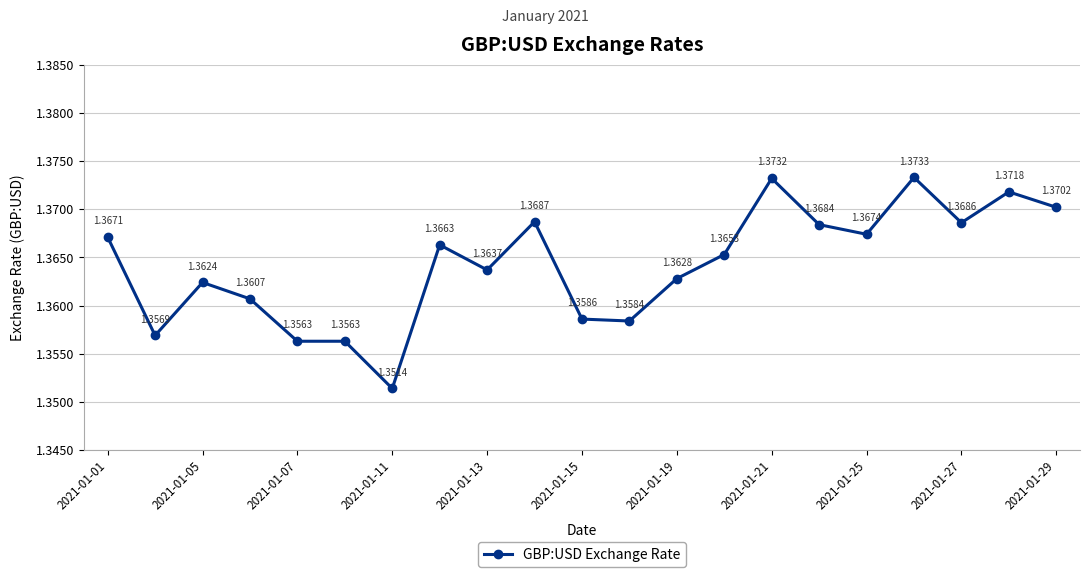

True or false: the data has more than 1 interior local peaks.

True